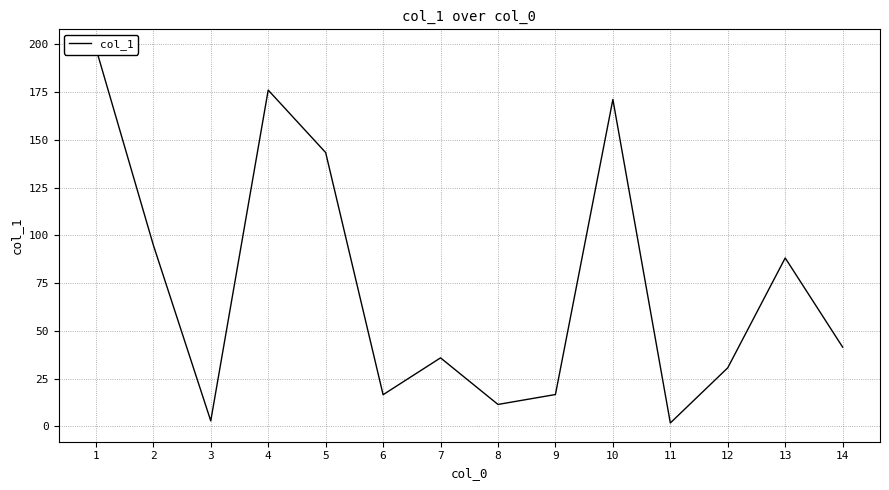

The value at 5 is 143.4. True or false?

True